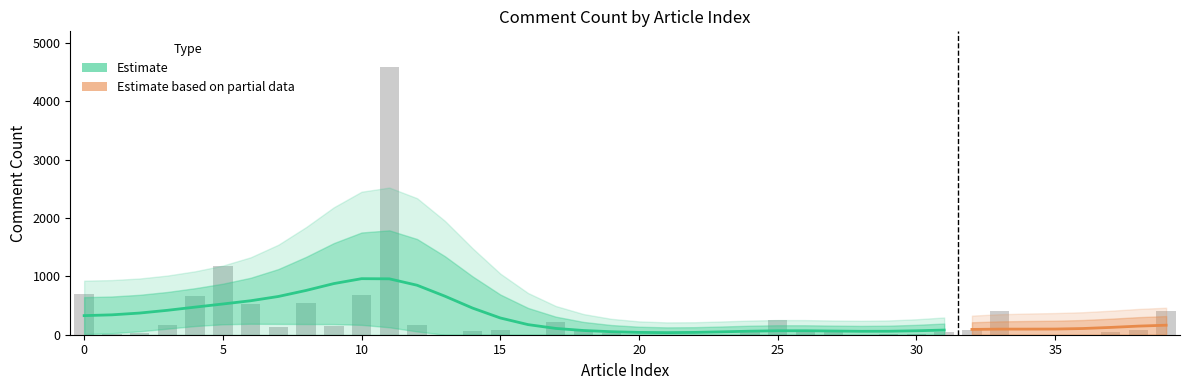

Reading left to right, transcribe all the data shown in this chart.

693	6	26	171	661	1172	534	132	538	150	686	4596	162	2	58	77	0	224	56	23	2	0	3	1	44	256	80	44	3	15	20	44	88	410	2	1	0	44	88	410